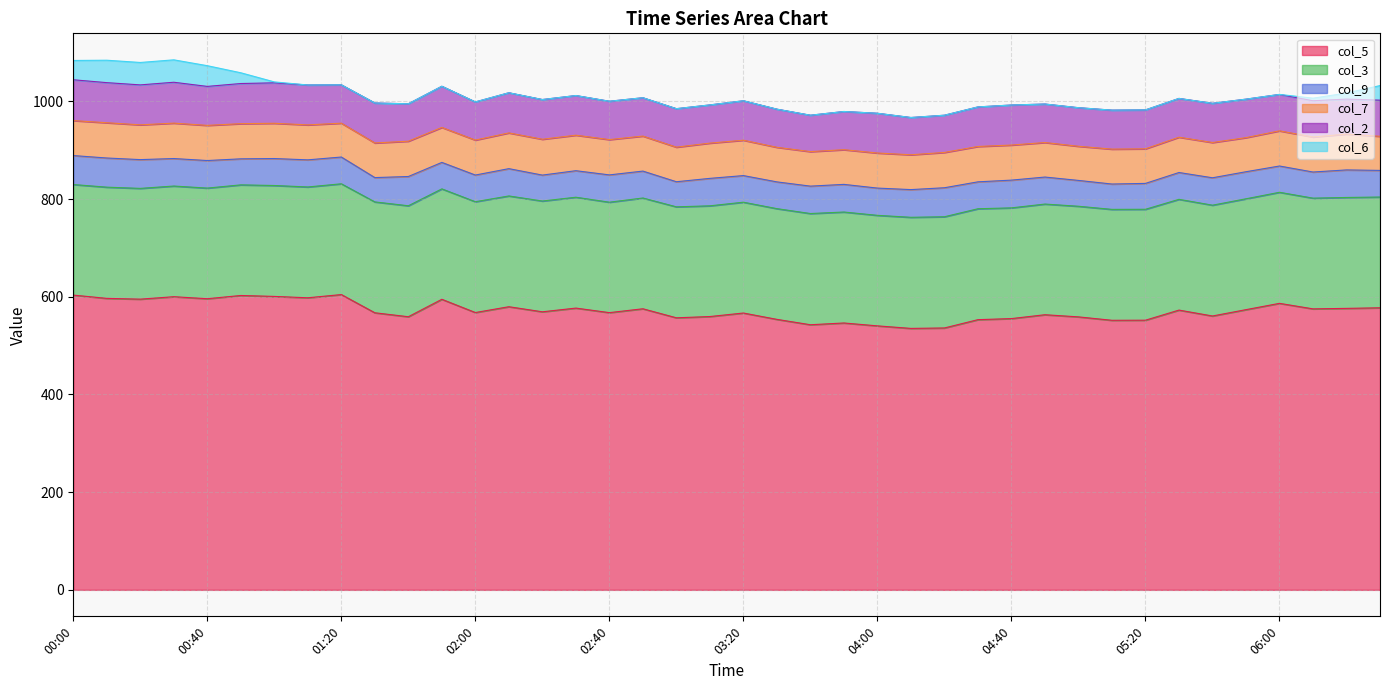

True or false: col_6 has more than 1 points higher than both neighbors.

False